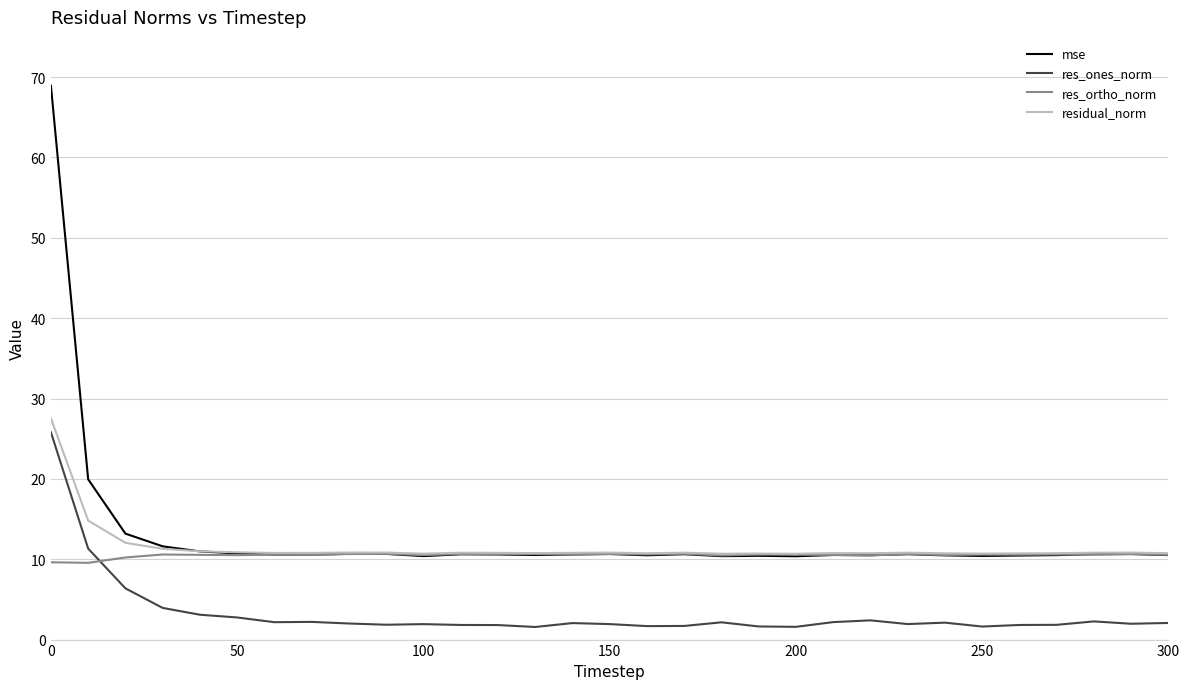

What is the lowest value of the residual_norm series?

10.7